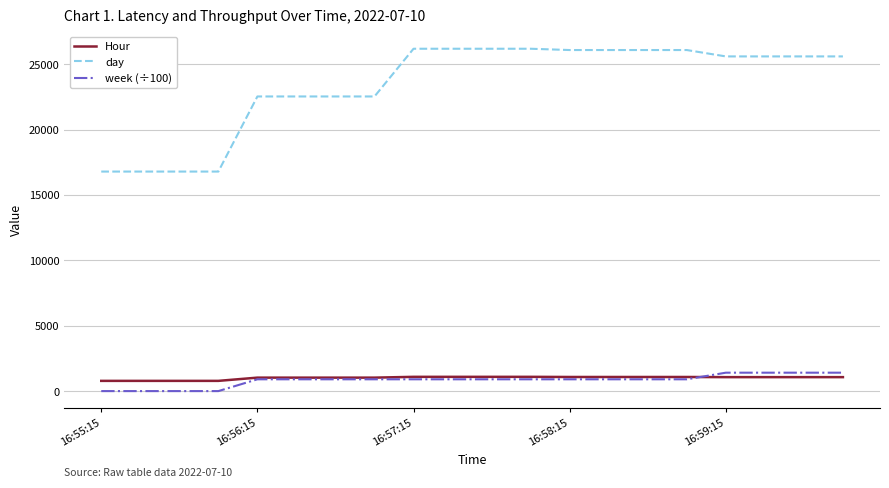

Does the chart display data point markers on the line(s)?

No